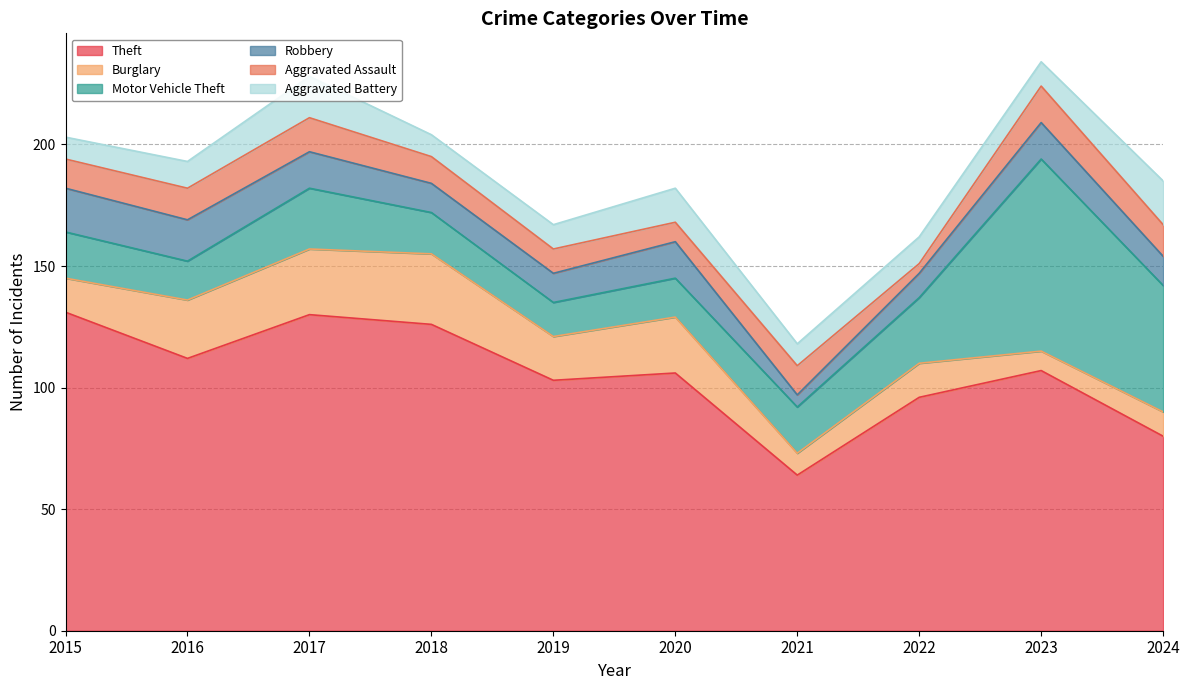

Is the value of Theft at 2020 greater than the value of Motor Vehicle Theft at 2022?

Yes